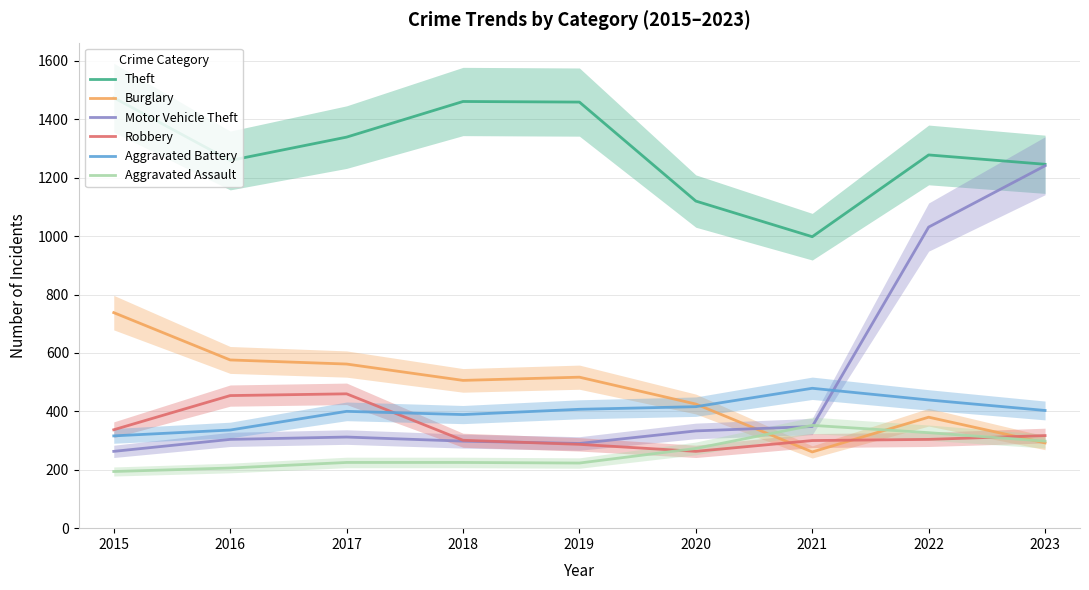

What is the sum of the Aggravated Assault values at 2023 and 2019?

521